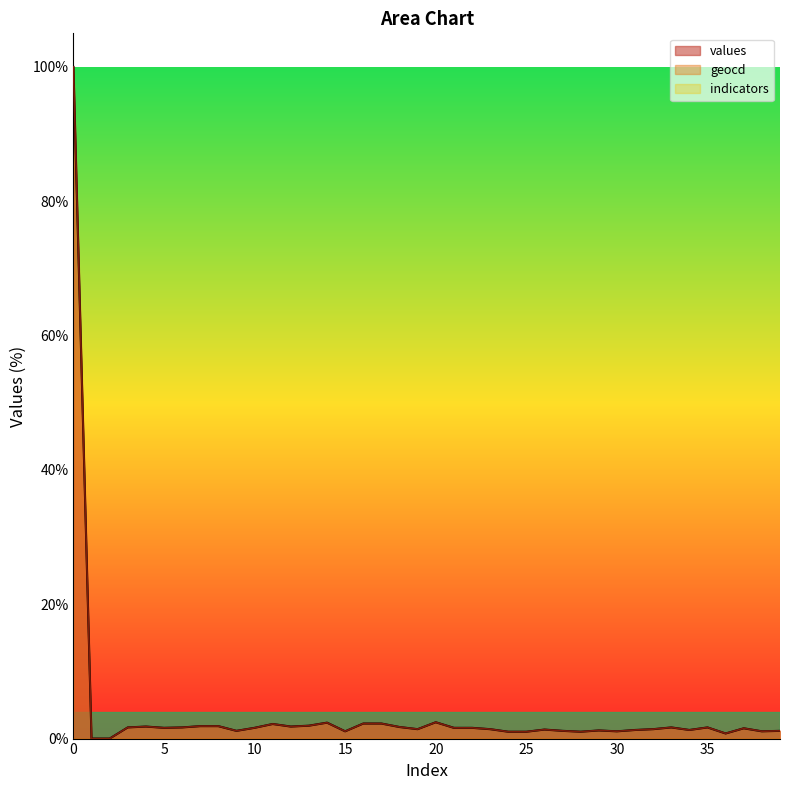

What is the maximum value shown in the chart?

100.0